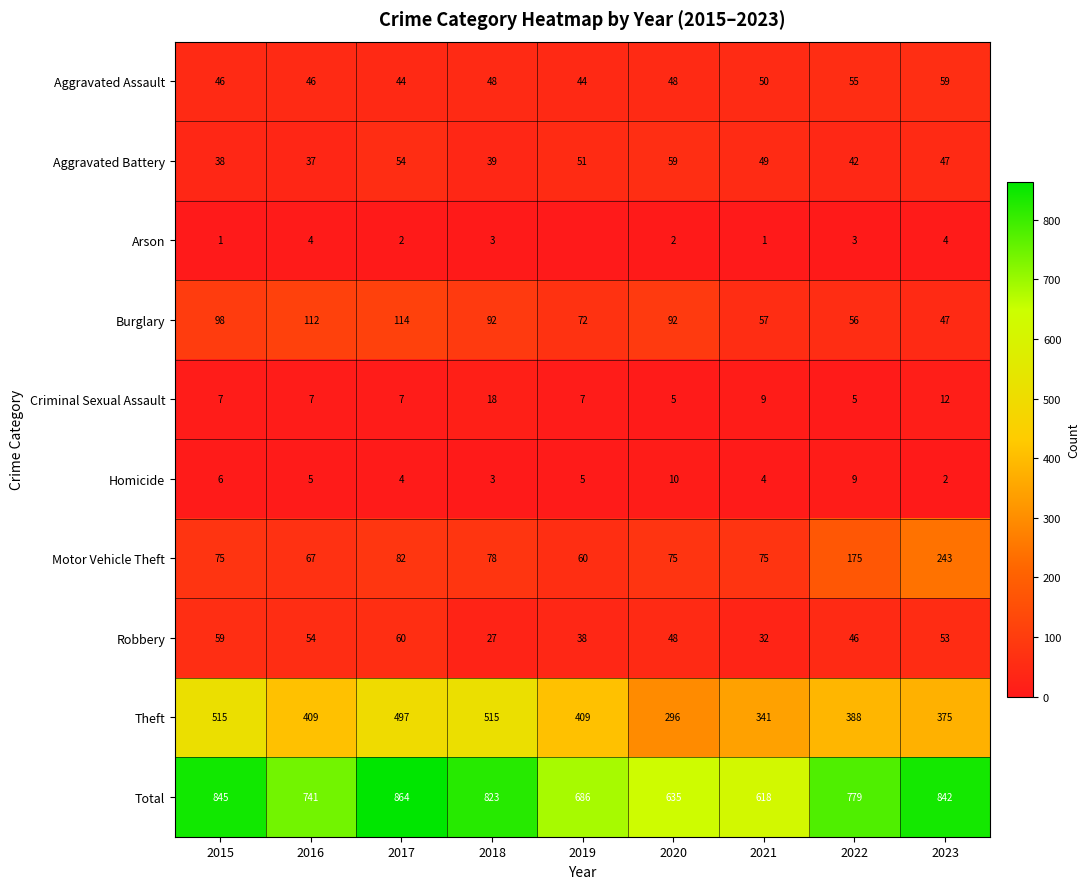

How many values in the Motor Vehicle Theft series are below 75?

2